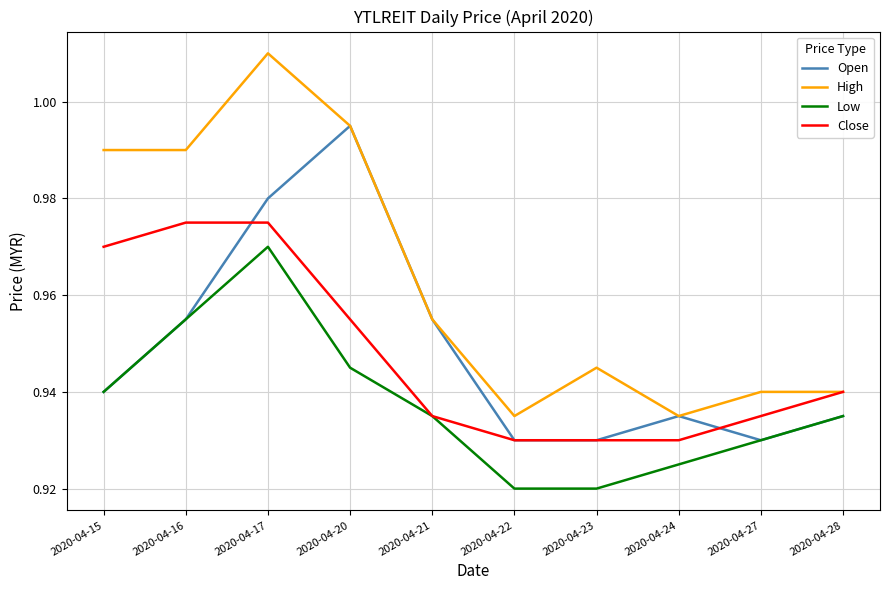

List the series in order of their peak value, highest first.

High, Open, Close, Low